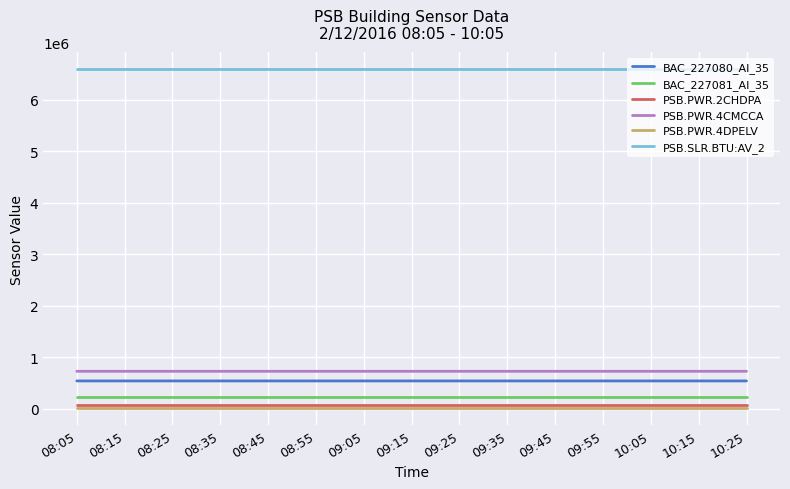

Rank the series at 10:25 from highest to lowest value.

PSB.SLR.BTU:AV_2, PSB.PWR.4CMCCA, BAC_227080_AI_35, BAC_227081_AI_35, PSB.PWR.2CHDPA, PSB.PWR.4DPELV